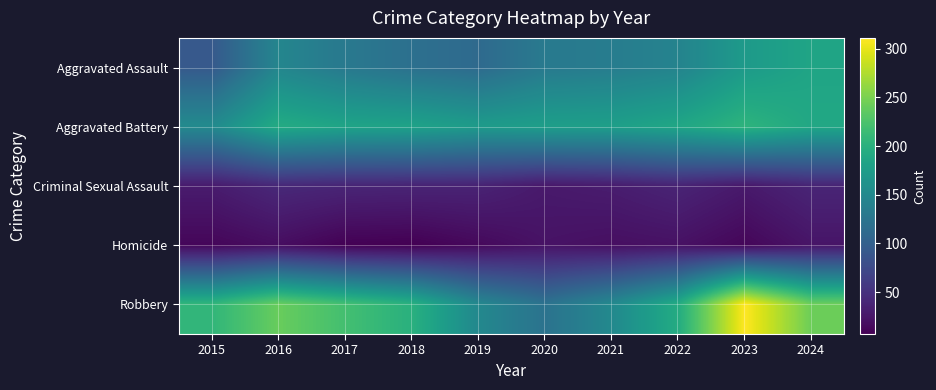

Reading right to left, transcribe all the data shown in this chart.

Aggravated Assault: 2024=185	2023=172	2022=143	2021=135	2020=131	2019=112	2018=119	2017=130	2016=146	2015=92
Aggravated Battery: 2024=189	2023=204	2022=187	2021=178	2020=177	2019=173	2018=182	2017=184	2016=193	2015=152
Criminal Sexual Assault: 2024=39	2023=28	2022=38	2021=31	2020=28	2019=37	2018=38	2017=39	2016=42	2015=30
Homicide: 2024=24	2023=12	2022=21	2021=19	2020=22	2019=14	2018=7	2017=8	2016=18	2015=12
Robbery: 2024=243	2023=311	2022=194	2021=150	2020=122	2019=149	2018=200	2017=220	2016=241	2015=207